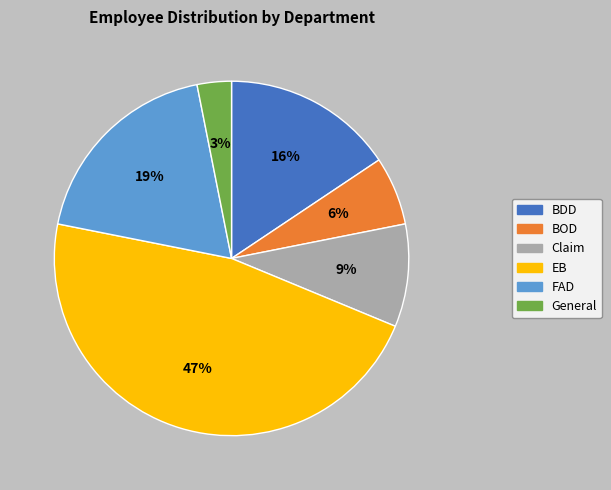

To the nearest percent, what portion does BOD represent?

6%